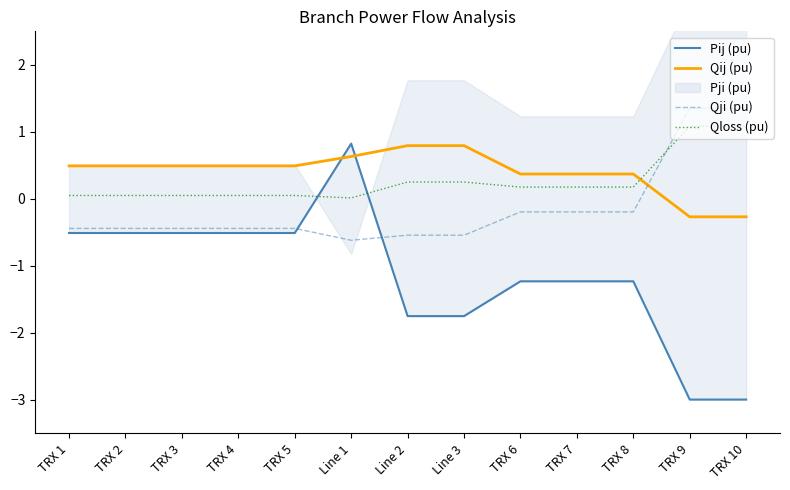

At how many categories does at least one series exceed 0?

13